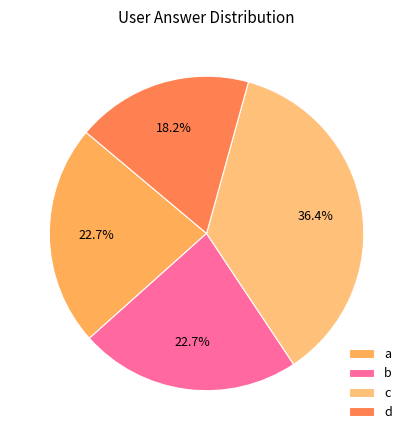

Count the number of slices in the pie.

4